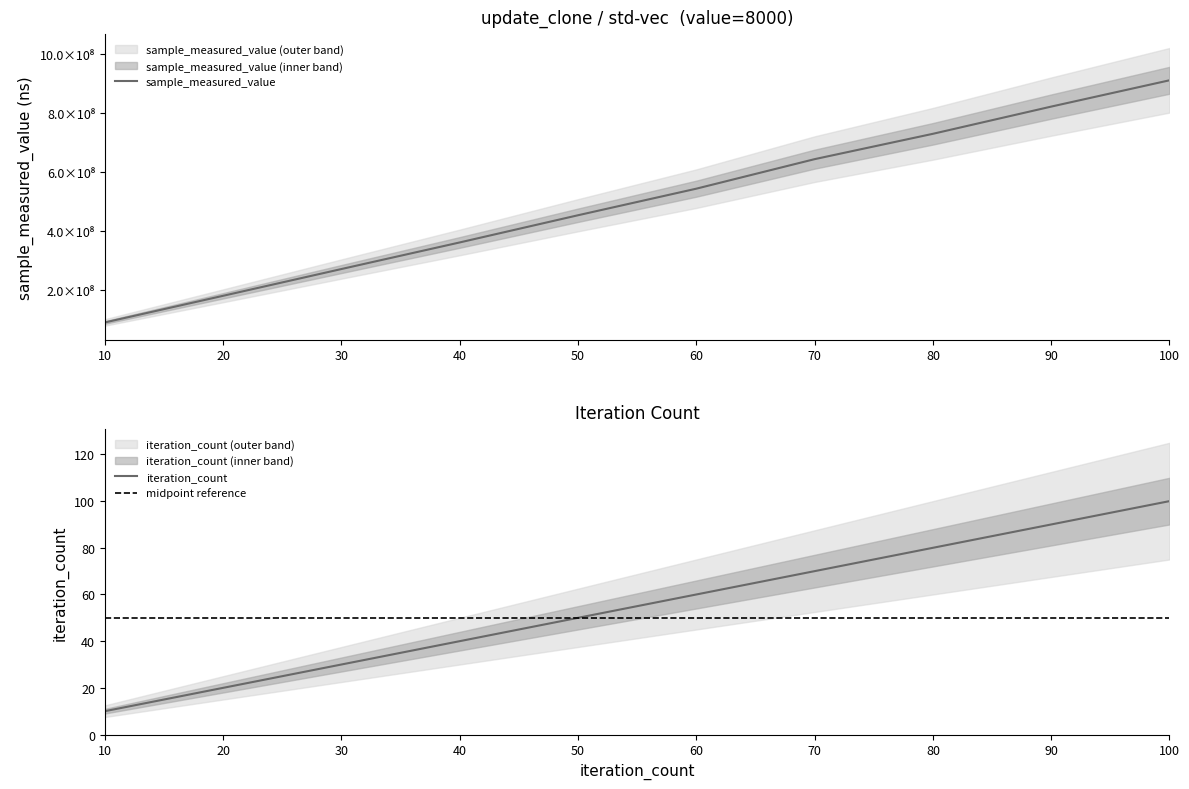

True or false: sample_measured_value has more than 0 points higher than both neighbors.

False